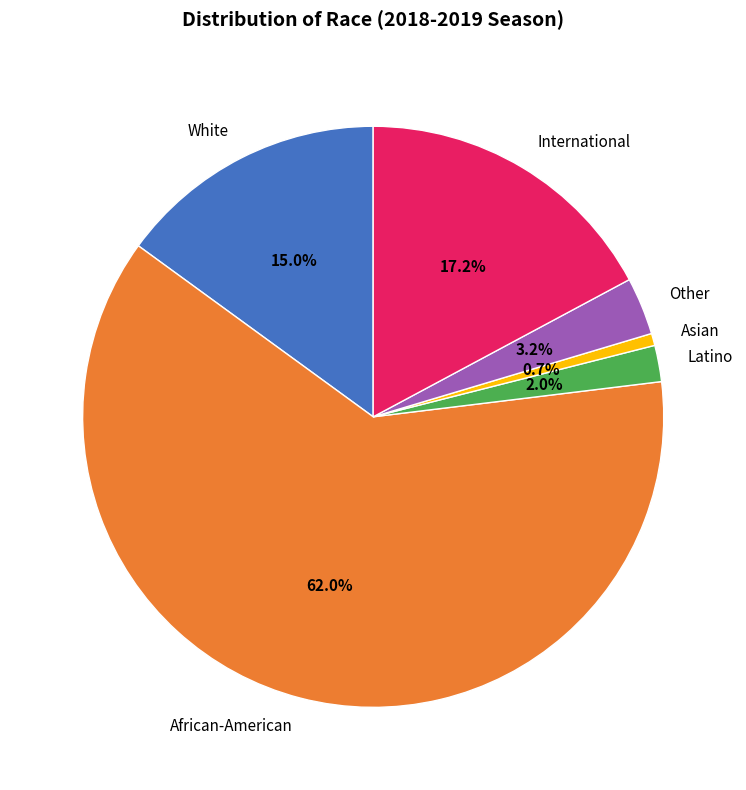

Which slice represents more than half of the pie?

African-American